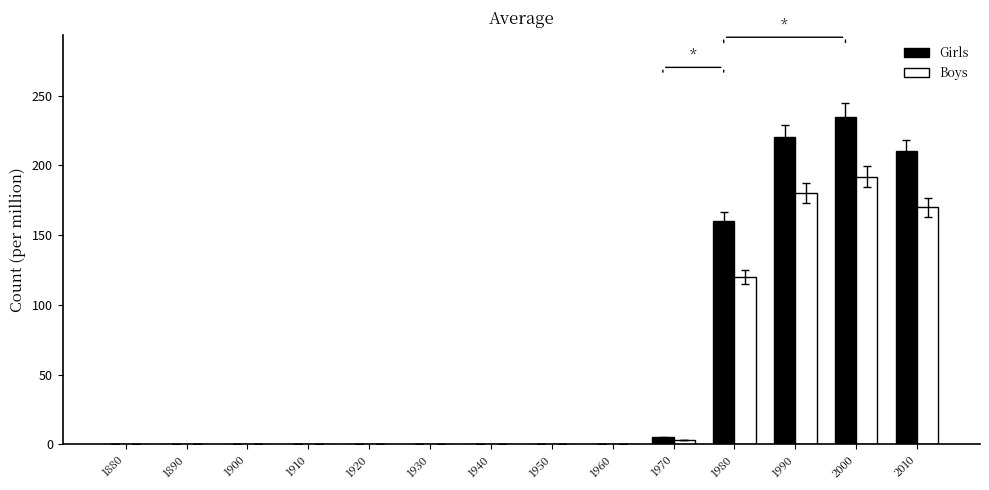

The value of Girls at 1900 is -155. True or false?

False